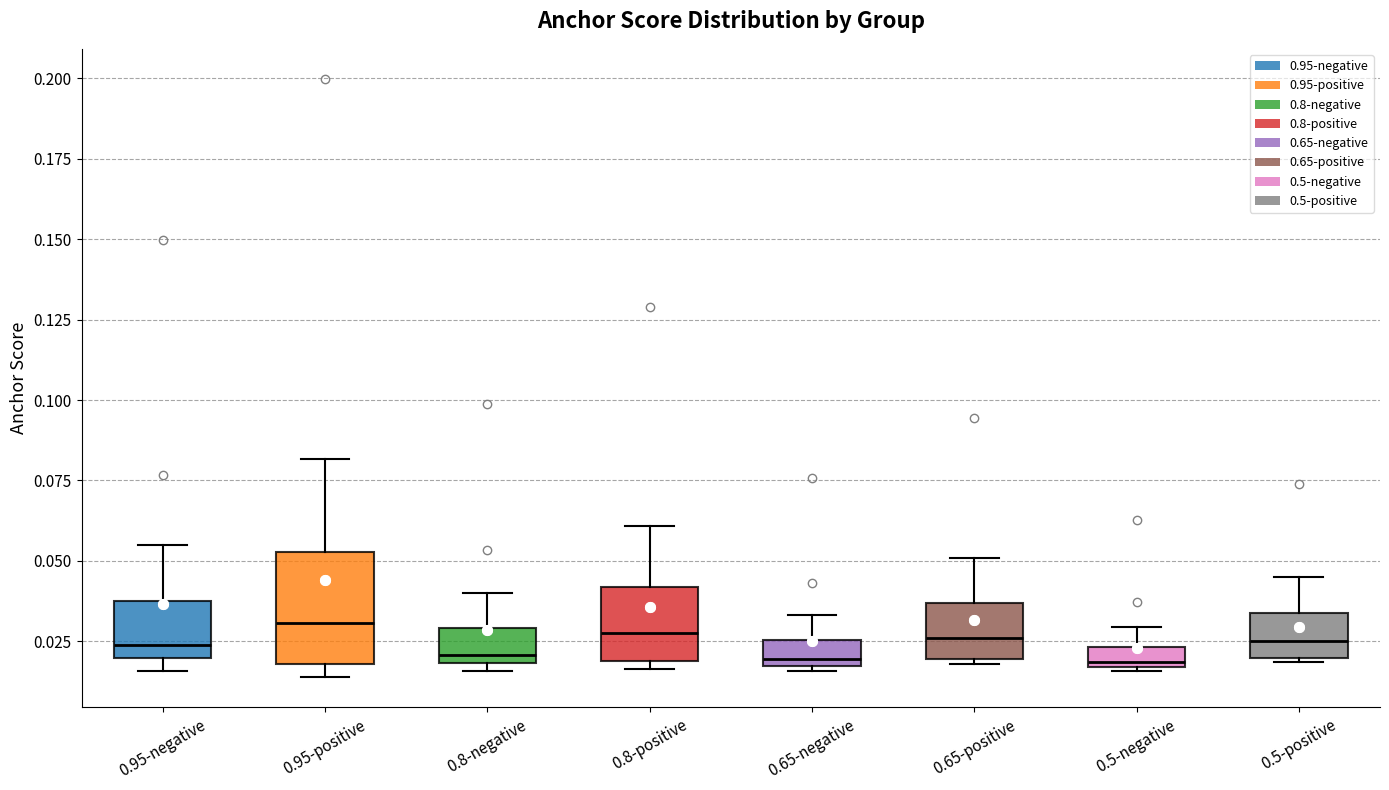

Comparing the boxes themselves (not the whiskers), which one is the tallest?

0.95-positive